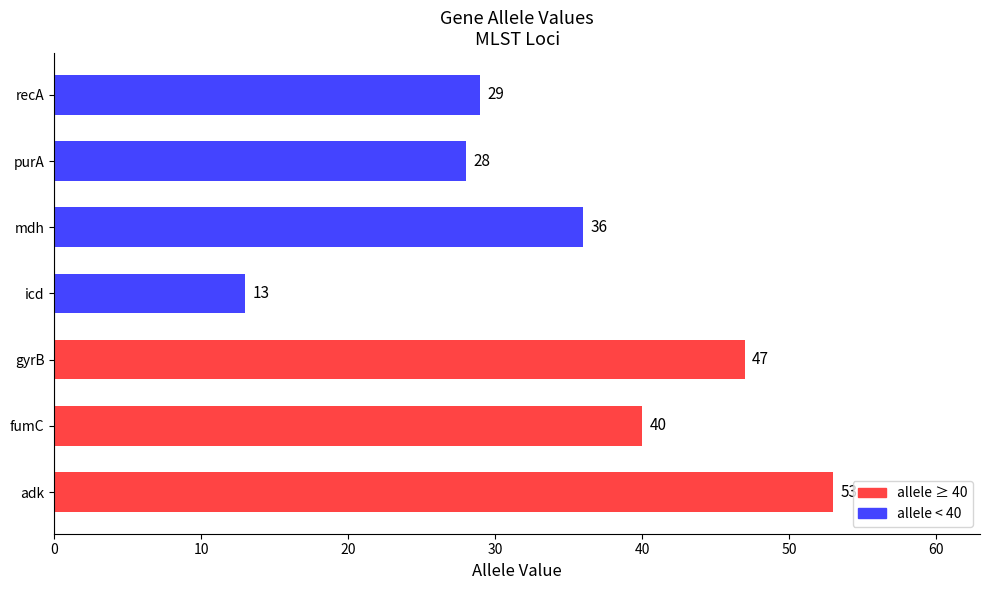

Which category has the lowest value across all series?

icd